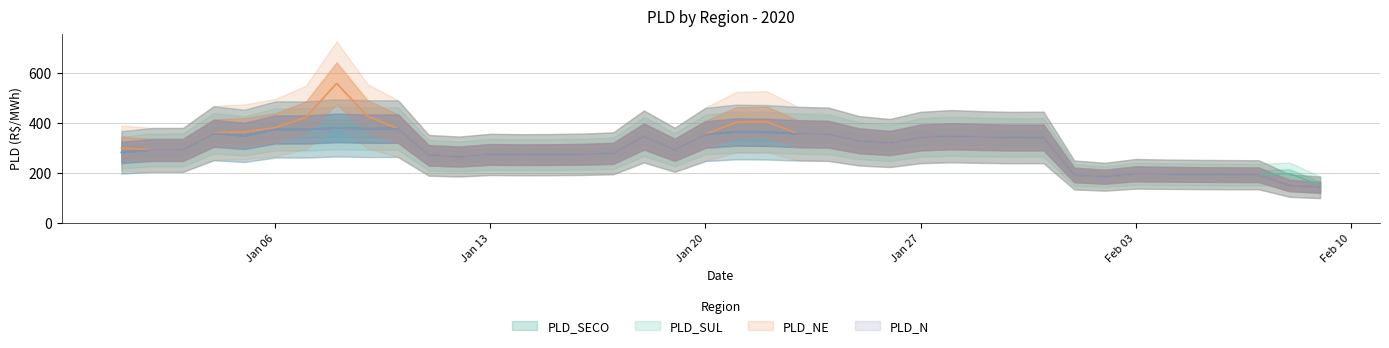

At which label does PLD_SUL reach its minimum?

09/02/2020